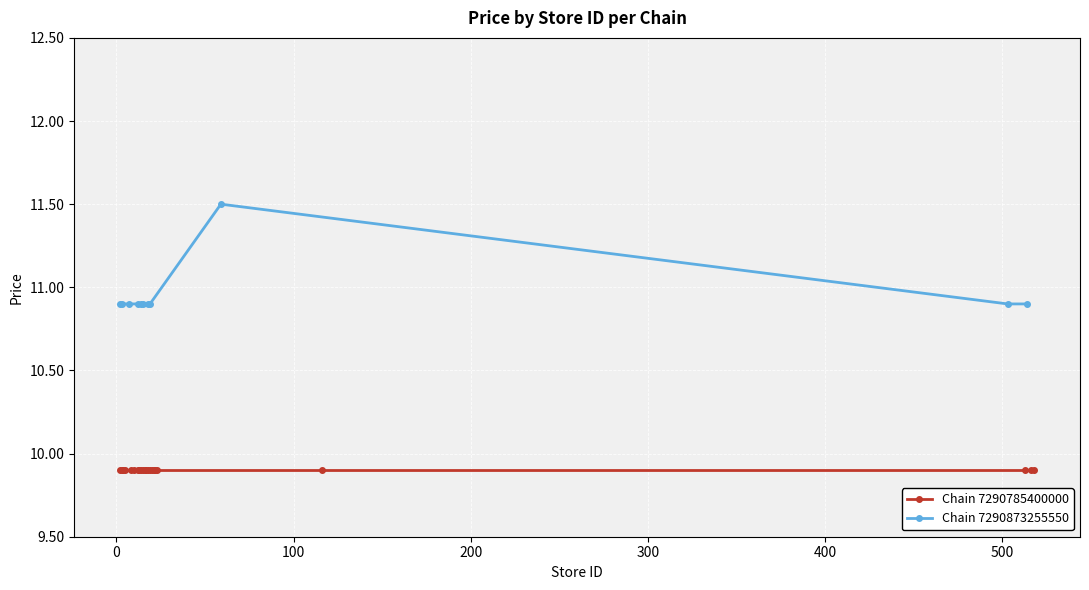

True or false: the data has more than 2 interior local peaks.

False